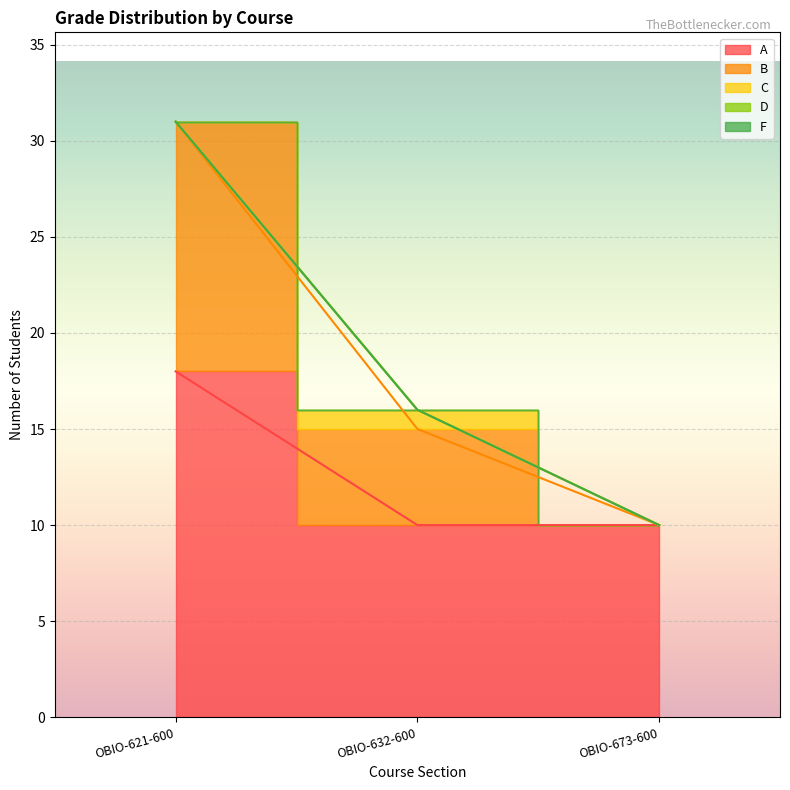

Rank the categories by C value from highest to lowest.

OBIO-632-600, OBIO-621-600, OBIO-673-600